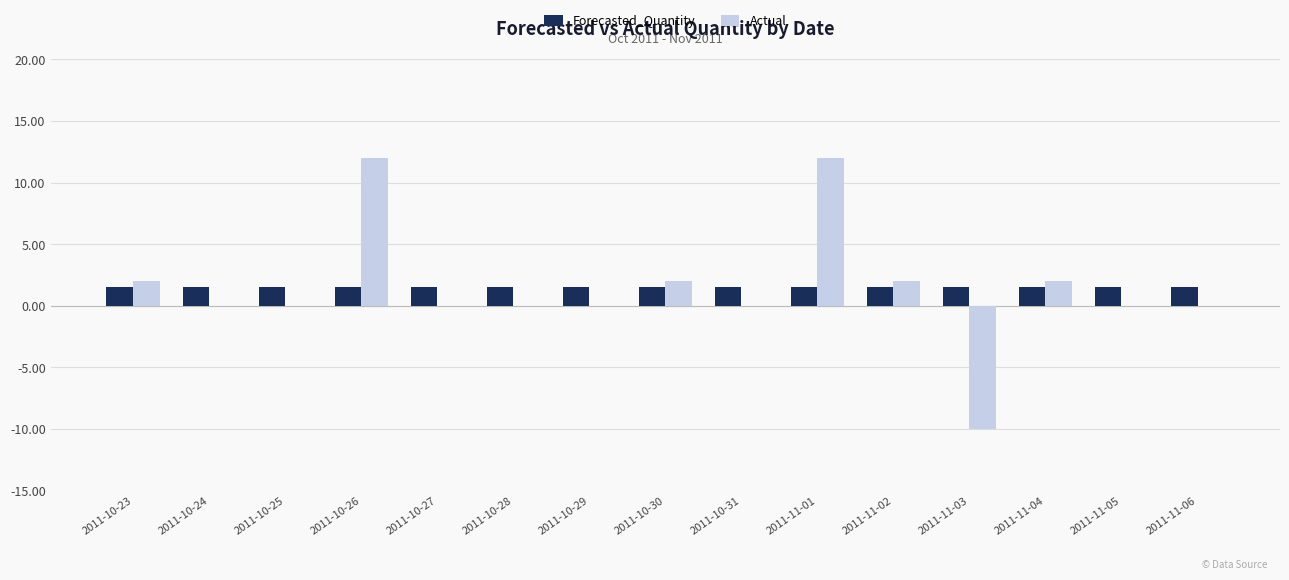

Is it true that Actual equals -15.3 at 2011-11-06?

False